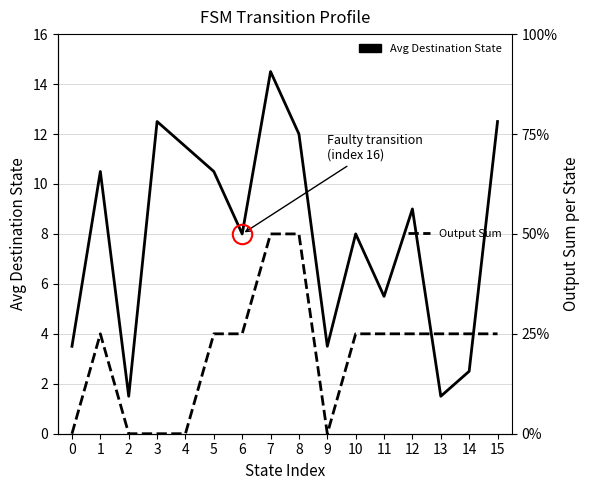

In Output Sum, how many points are lower than both neighbors (excluding endpoints)?

1